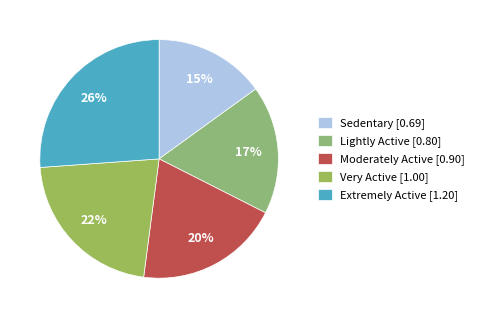

What percentage is the Very Active slice, to the nearest percent?

22%